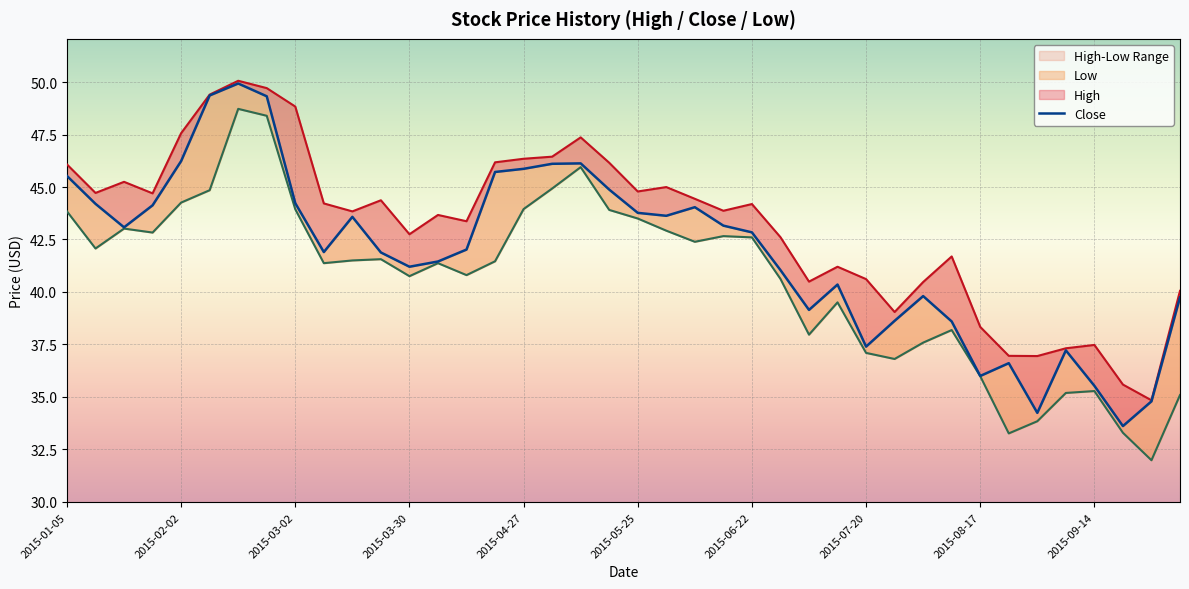

What is the lowest value of the High series?

34.8